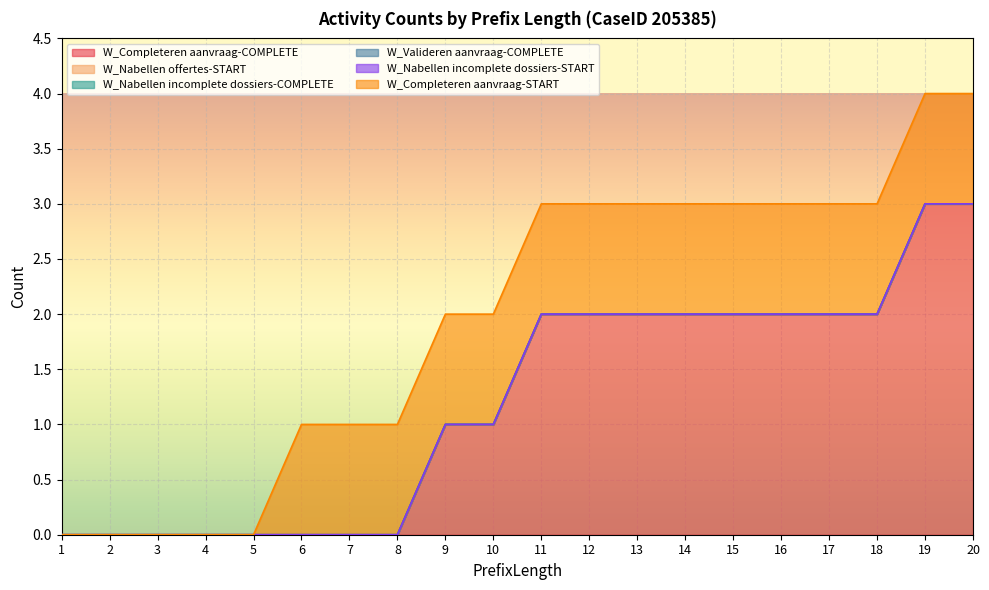

What is the spread (max minus min) of values at 18?

2